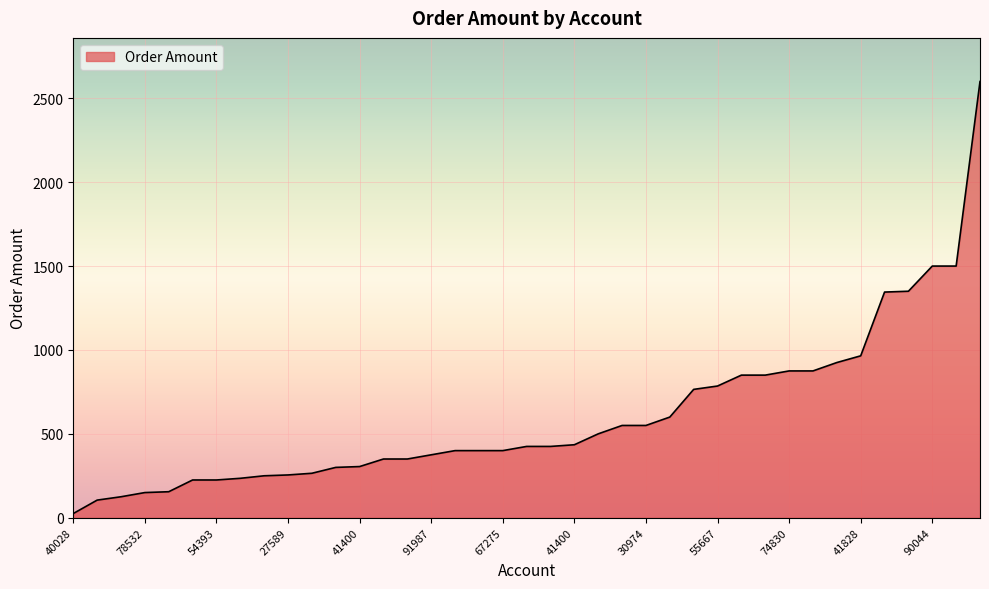

How many series are shown in this chart?

1